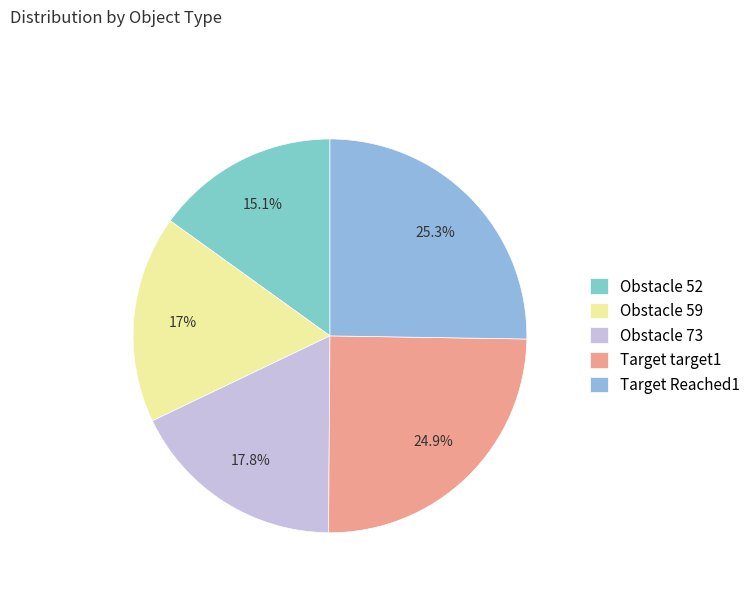

What is the ratio of the value at Target Reached1 to the value at Obstacle 73?

1.4